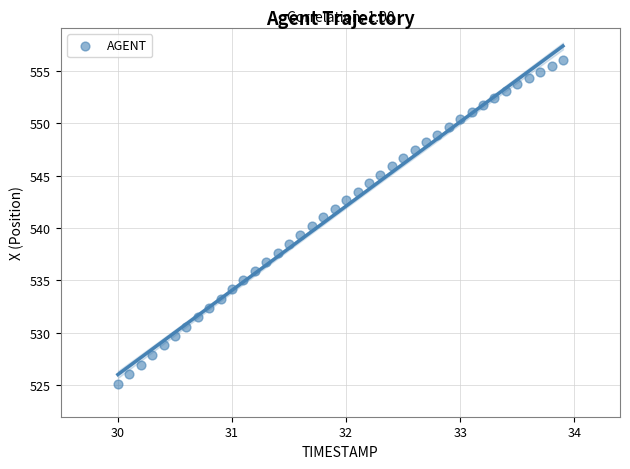

What is the range of X values (max minus min)?

3.9